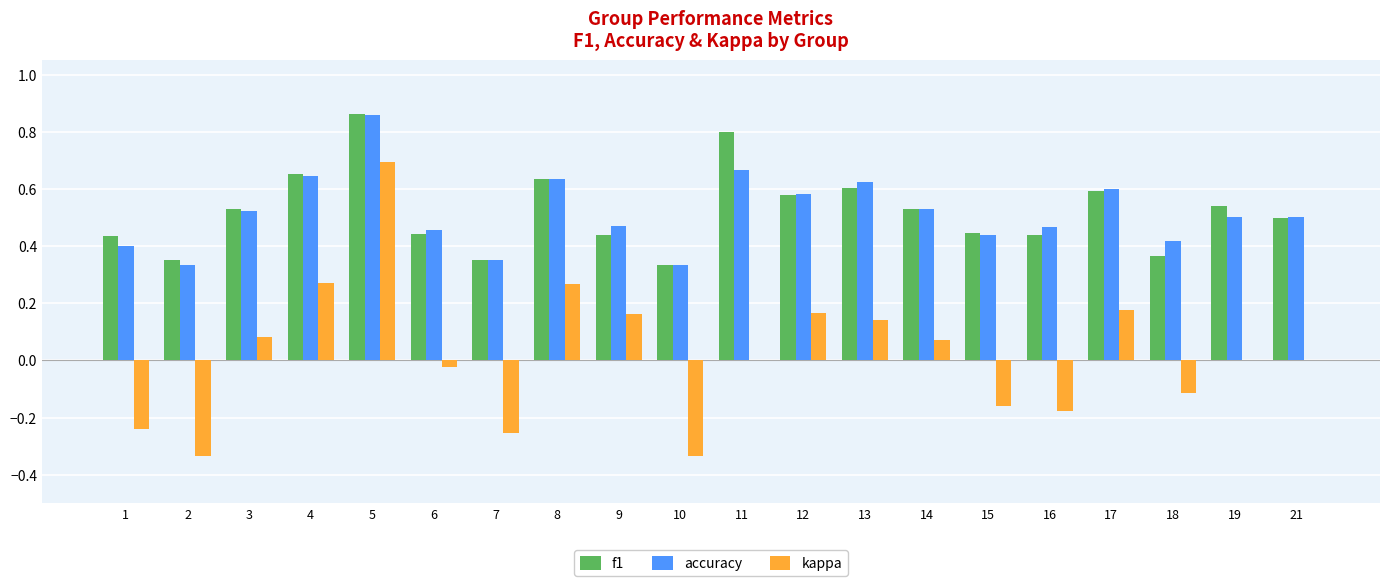

Is it true that kappa equals -0.0 at 6?

True